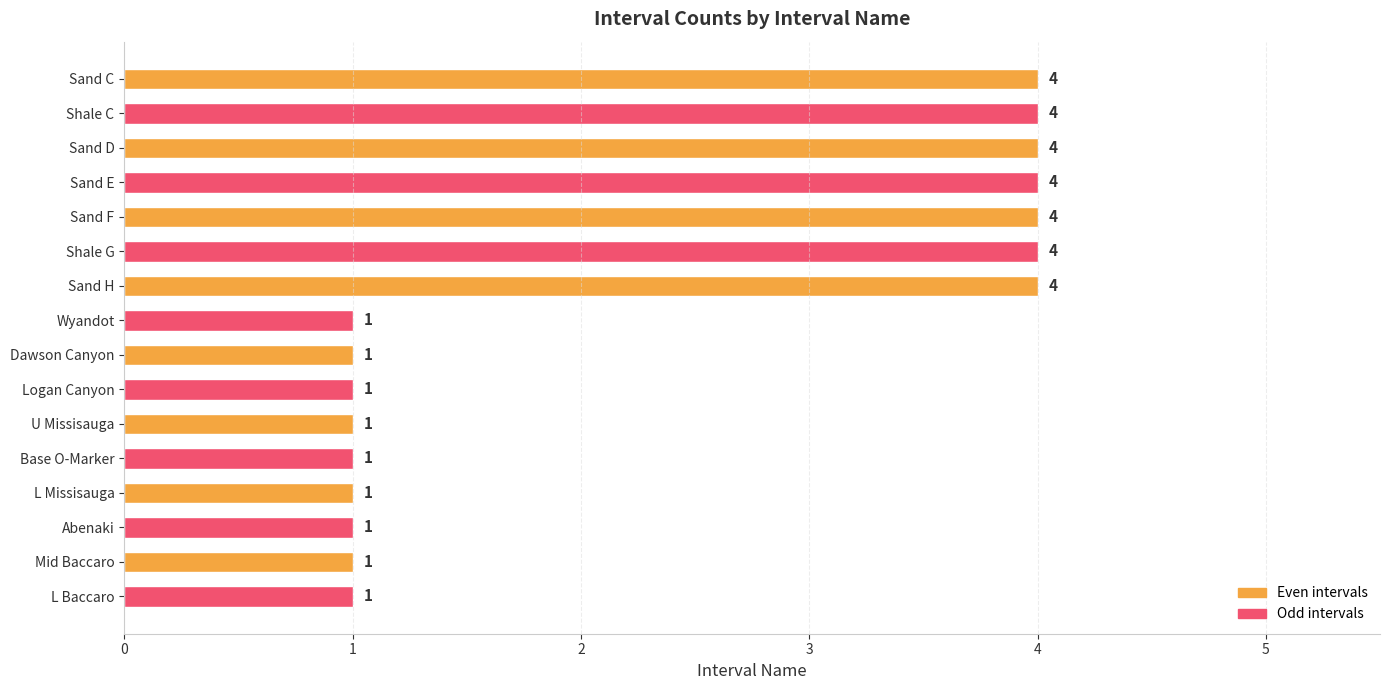

Reading bottom to top, list all the values displayed in this chart.

L Baccaro=1	Mid Baccaro=1	Abenaki=1	L Missisauga=1	Base O-Marker=1	U Missisauga=1	Logan Canyon=1	Dawson Canyon=1	Wyandot=1	Sand H=4	Shale G=4	Sand F=4	Sand E=4	Sand D=4	Shale C=4	Sand C=4